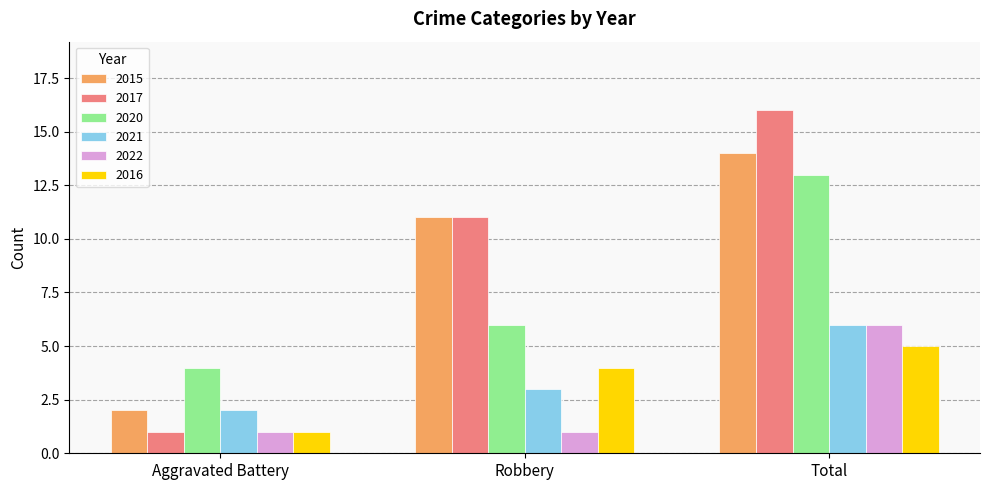

Is it true that 2021 equals 3 at Robbery?

True